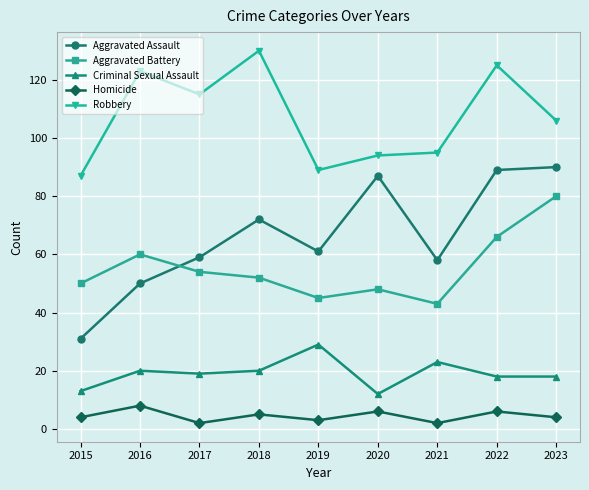

What is the highest value of the Aggravated Battery series?

80